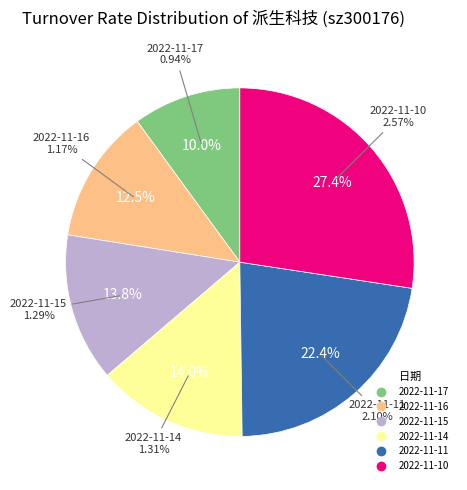

Does 2022-11-11 account for over 50% of the chart?

No